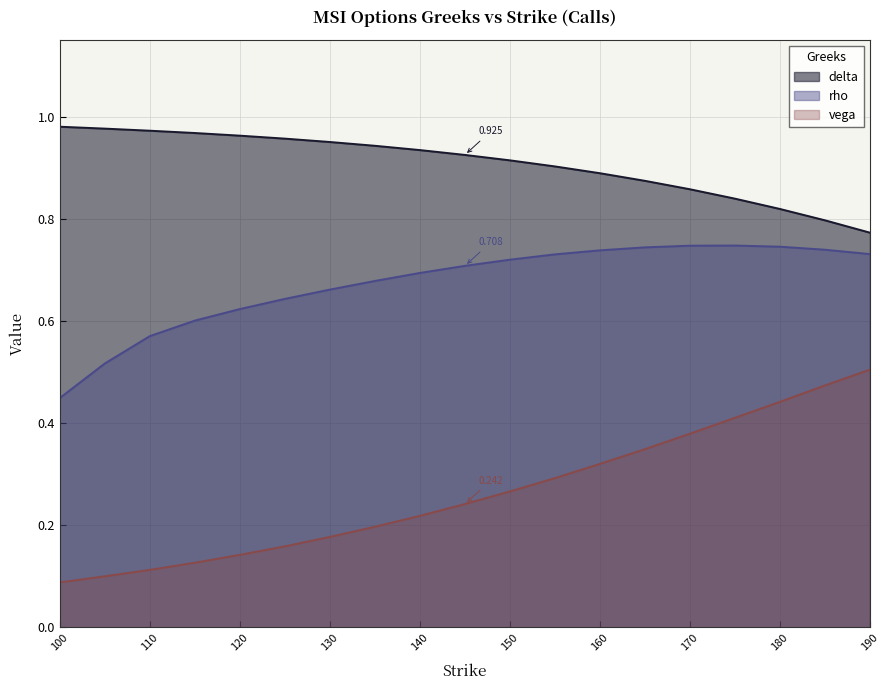

Rank the series at 135 from lowest to highest value.

vega, rho, delta